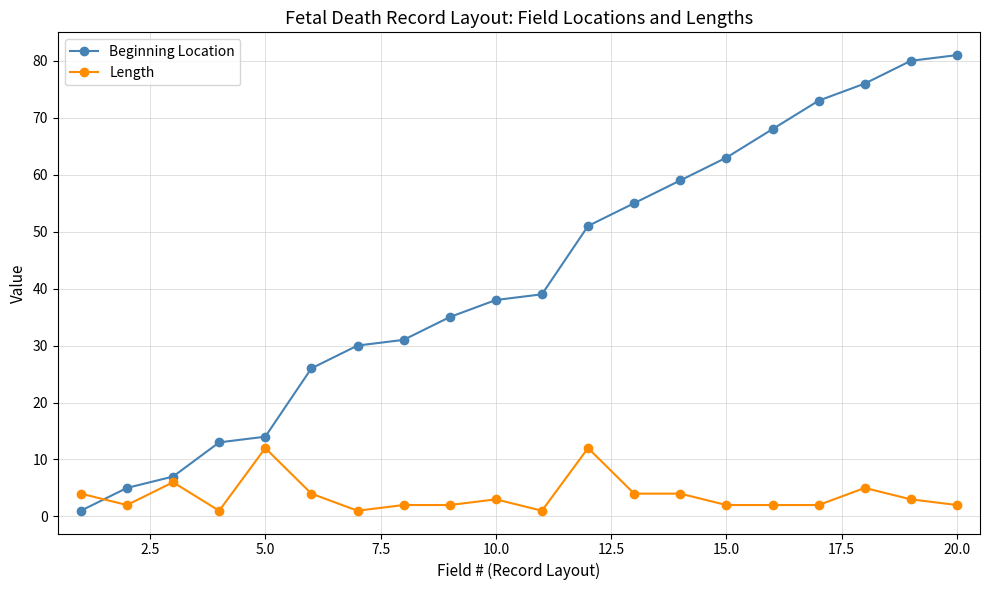

After their last crossing, which series has the higher values: Length or Beginning Location?

Beginning Location